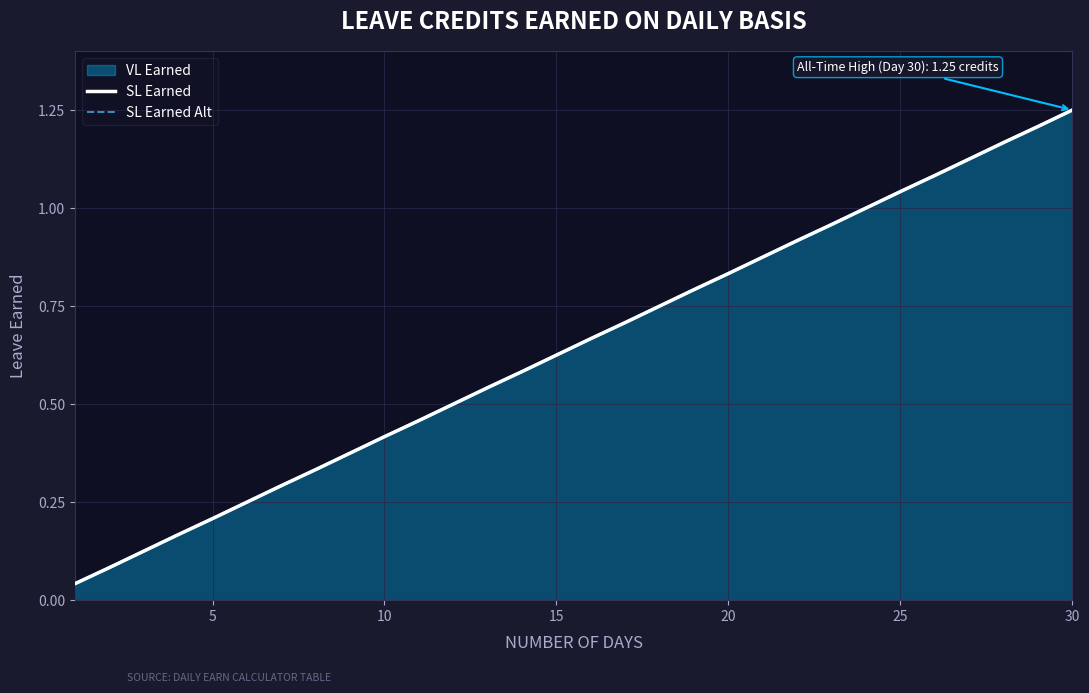

How many lines are shown in the chart?

2